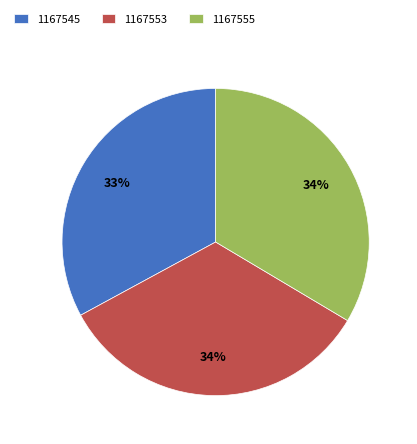

True or false: 1167553 accounts for 34% of the total.

True